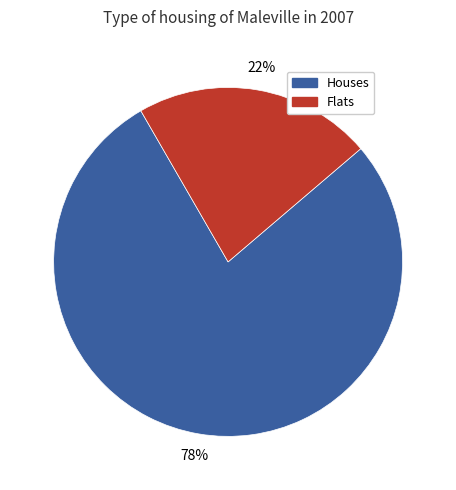

To the nearest percent, what is the difference between the largest and smallest slice percentages?

56%